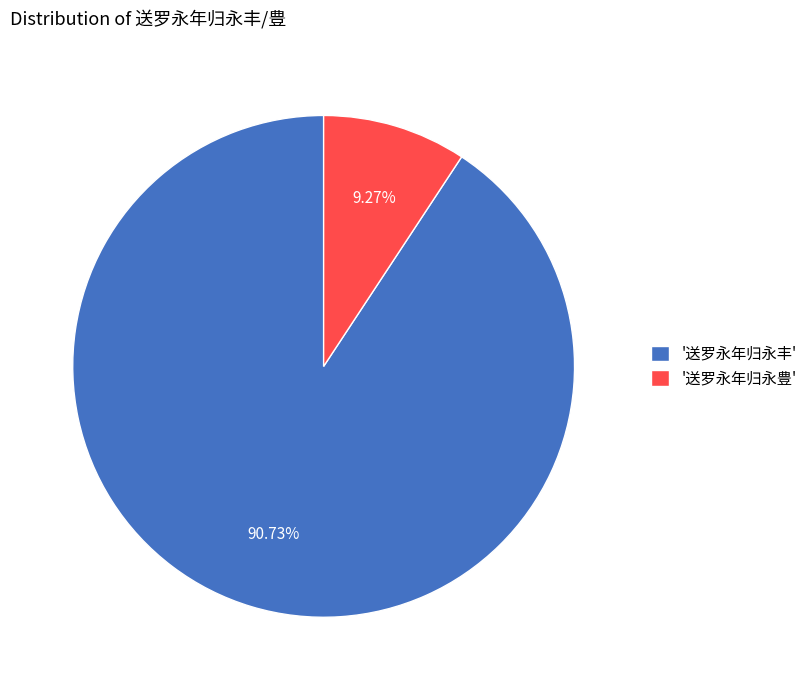

Is the sum of '送罗永年归永丰' and '送罗永年归永豊' greater than half?

Yes